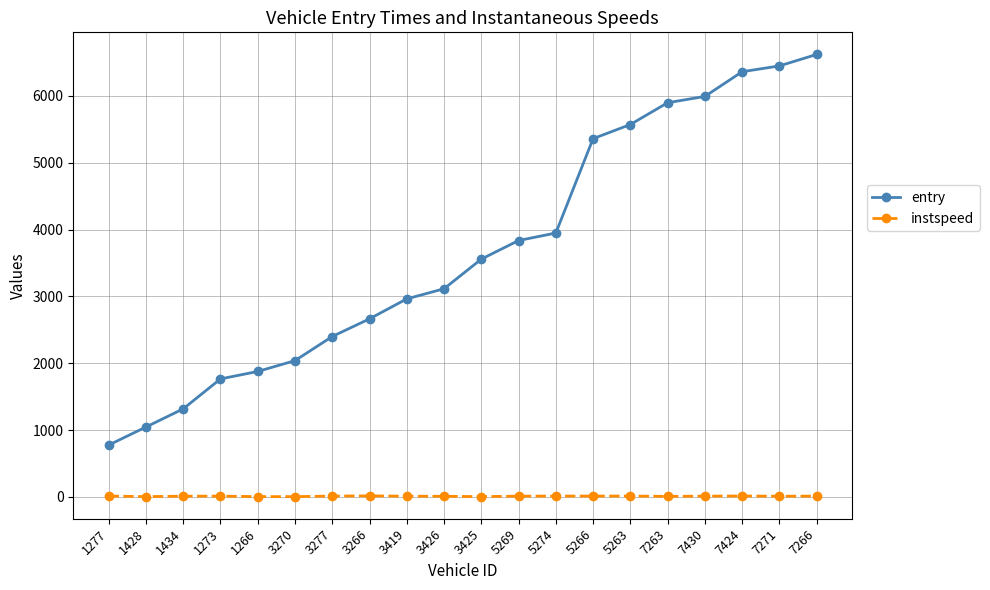

The entry series shows 776.4 at 1277. True or false?

True